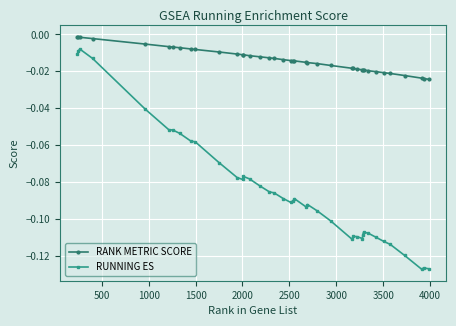

Rank the series by their average value, from highest to lowest.

RANK METRIC SCORE, RUNNING ES